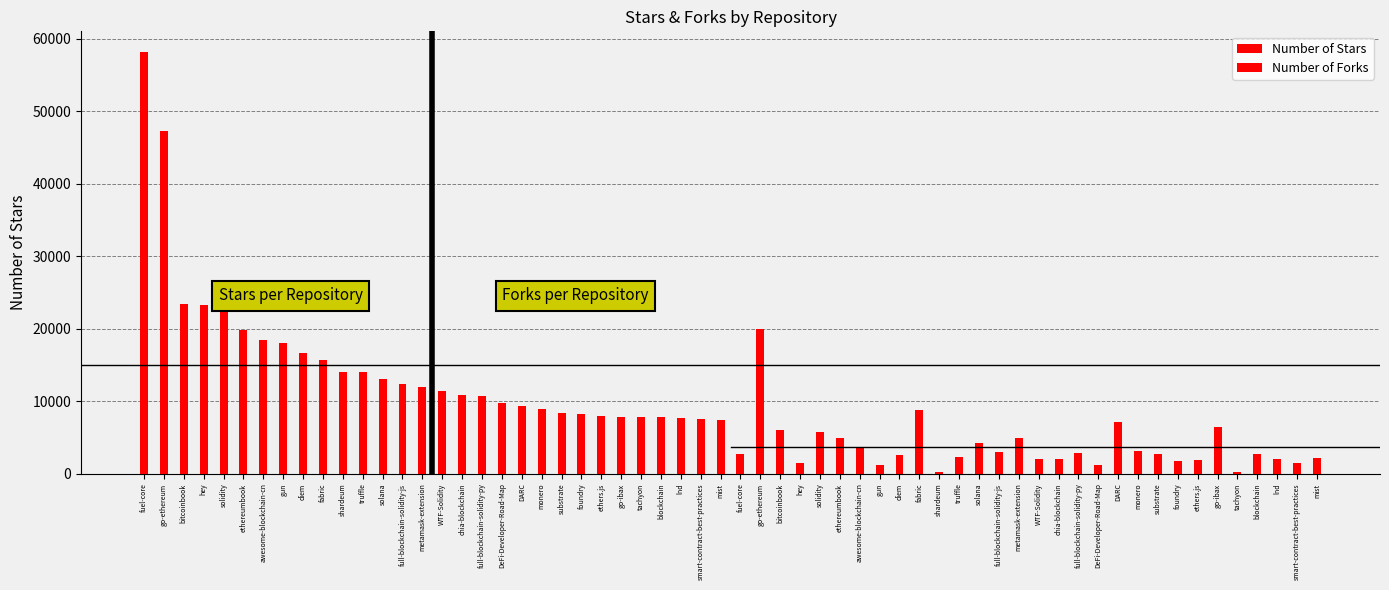

Which label corresponds to the largest value in the chart?

fuel-core